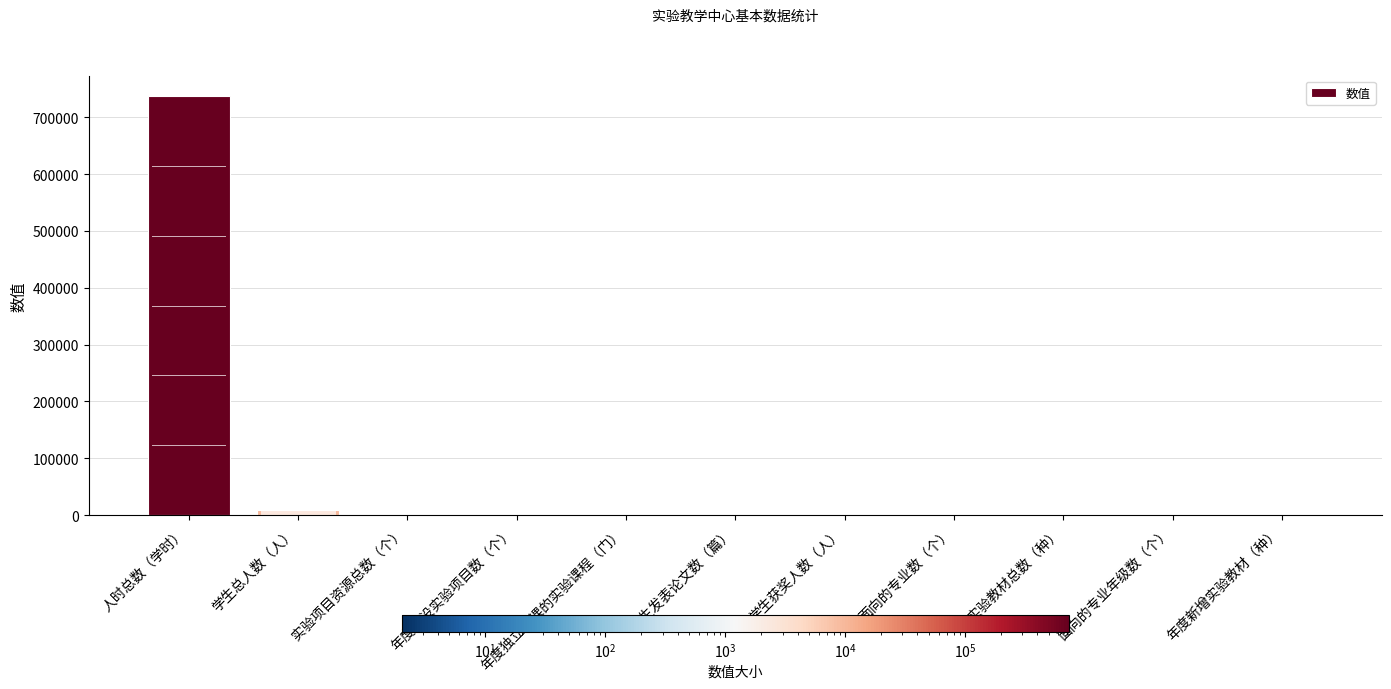

Does the chart contain stacked bars?

No